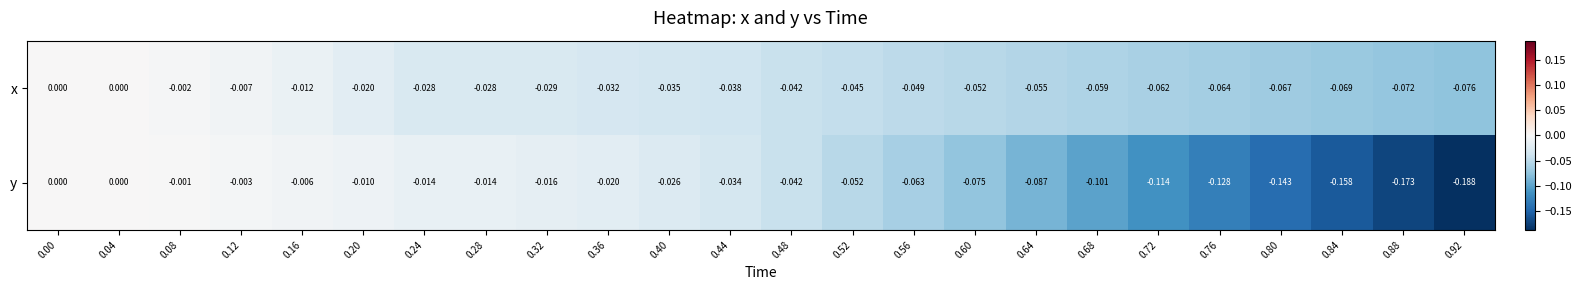

At 0.36, list the series in order from largest to smallest.

y, x